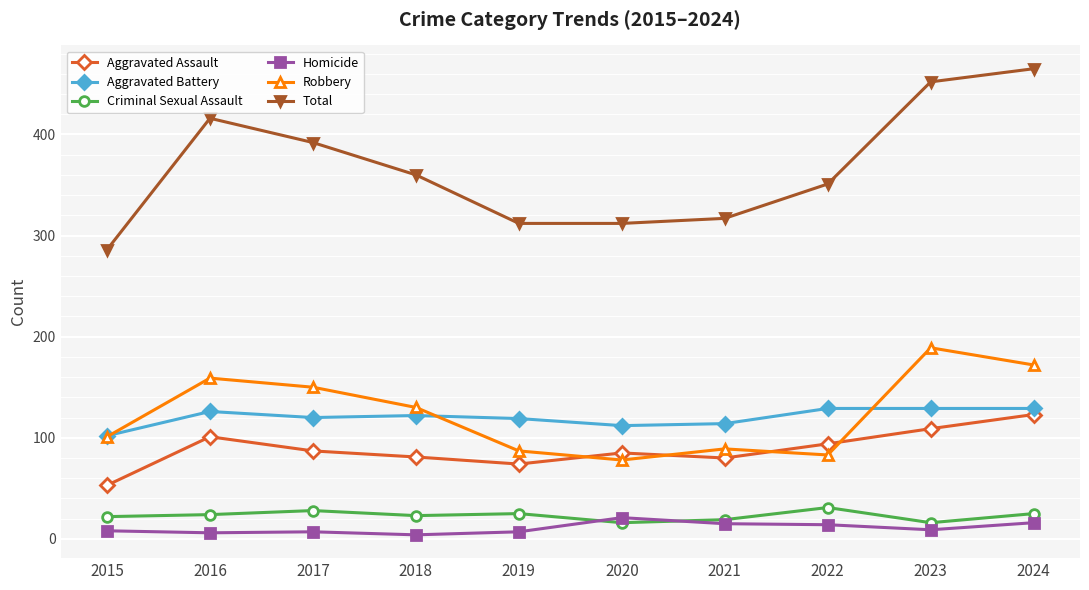

Which series changed the most between 2020 and 2024?

Total